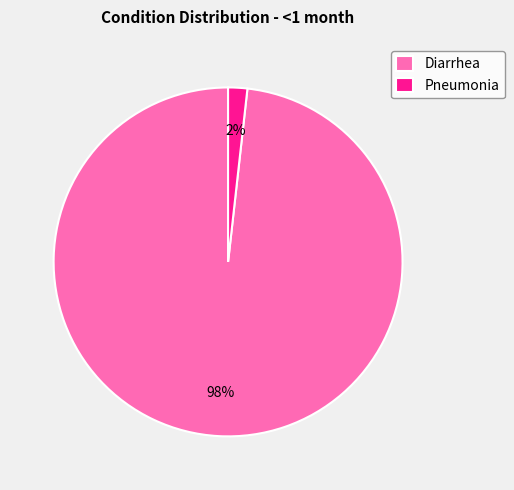

Is Pneumonia the majority of the pie?

No